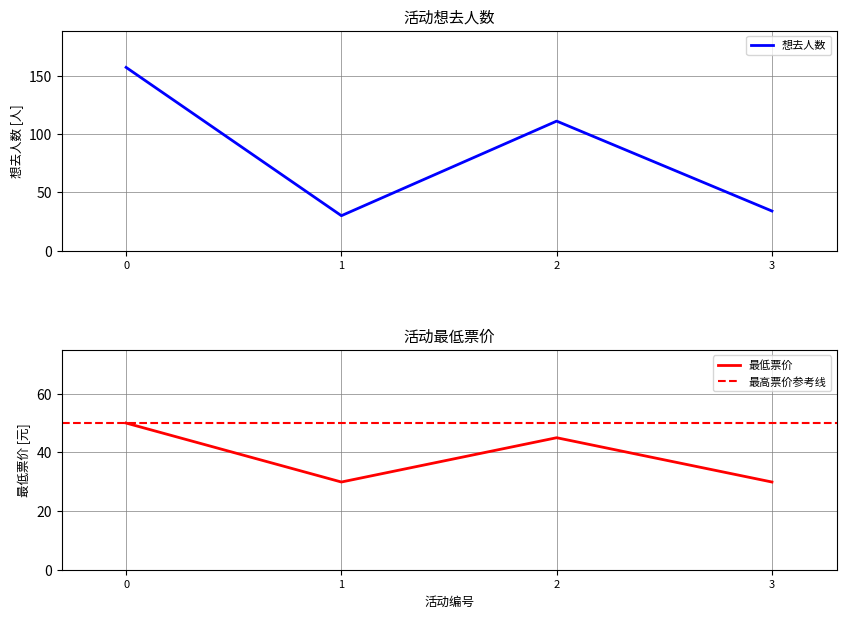

Is it true that 想去人数 equals 252 at 0?

False